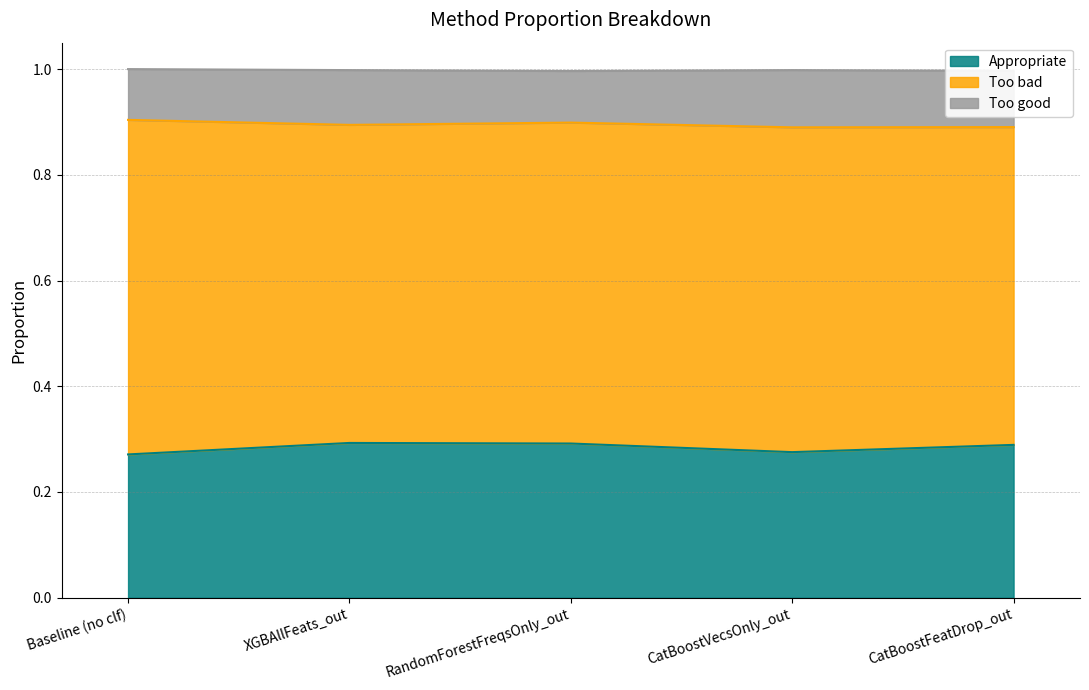

Rank the categories by Too bad value from highest to lowest.

Baseline (no clf), CatBoostVecsOnly_out, RandomForestFreqsOnly_out, XGBAllFeats_out, CatBoostFeatDrop_out